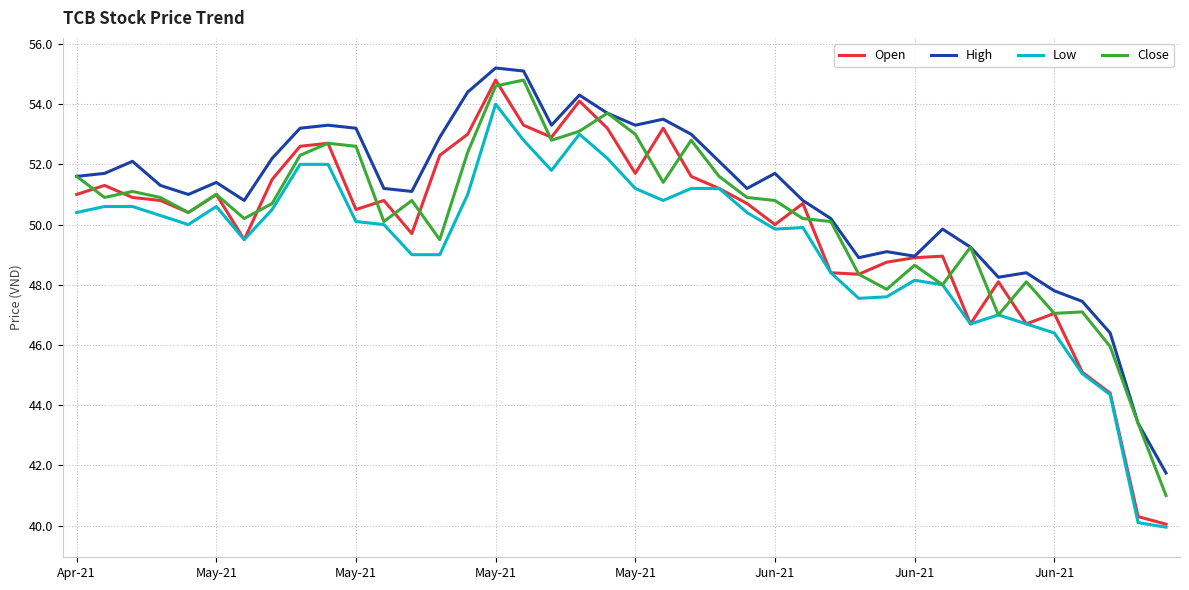

What is the average value of the Low series?

49.2